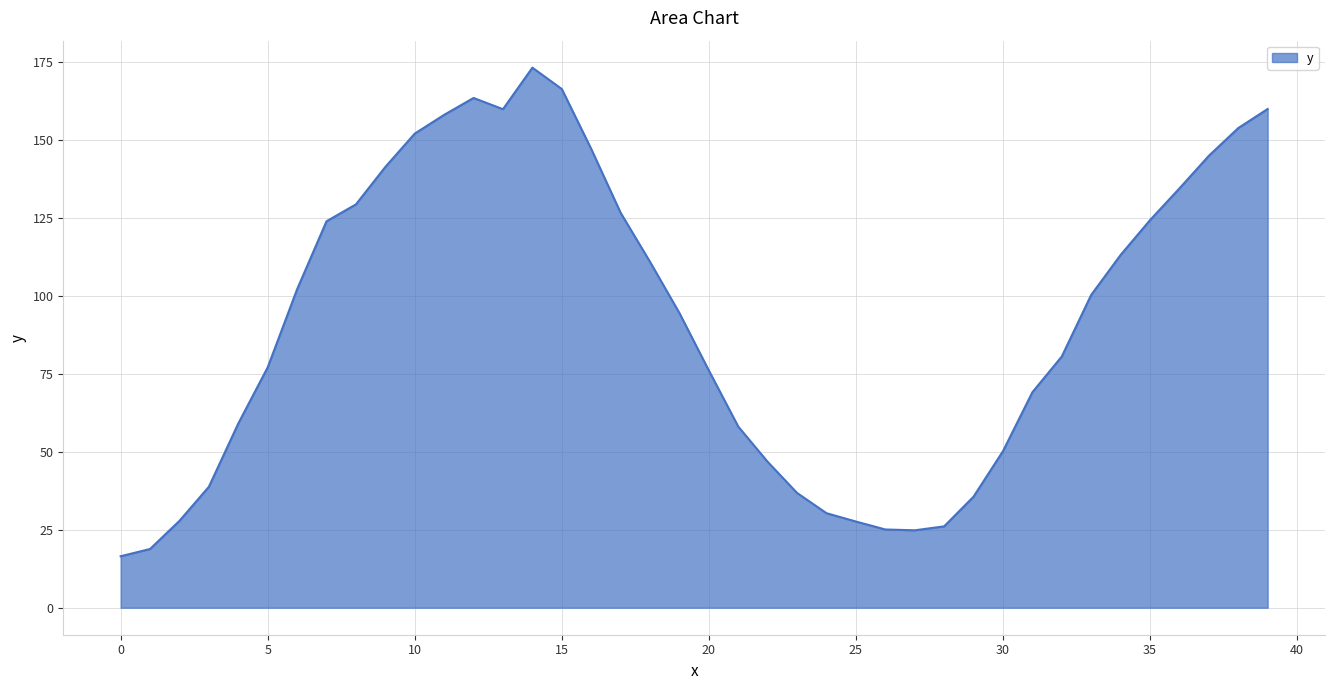

What is the maximum value shown in the chart?

173.3